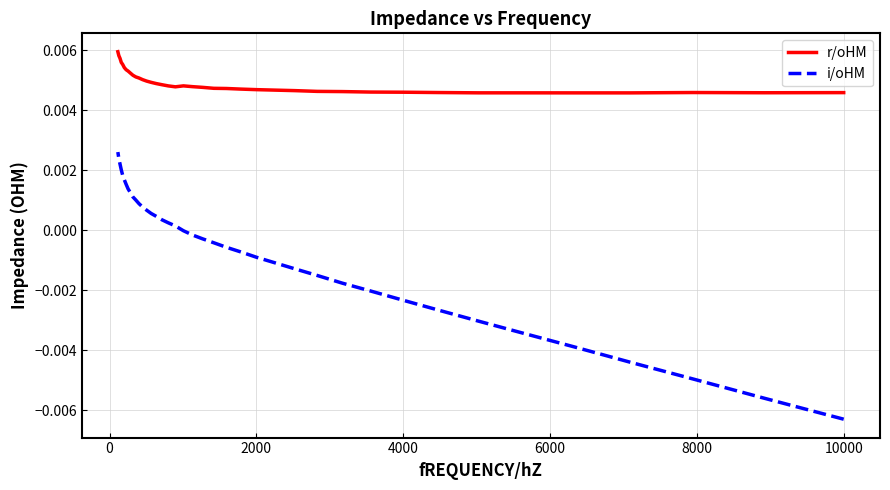

How many data points does each series have?

40